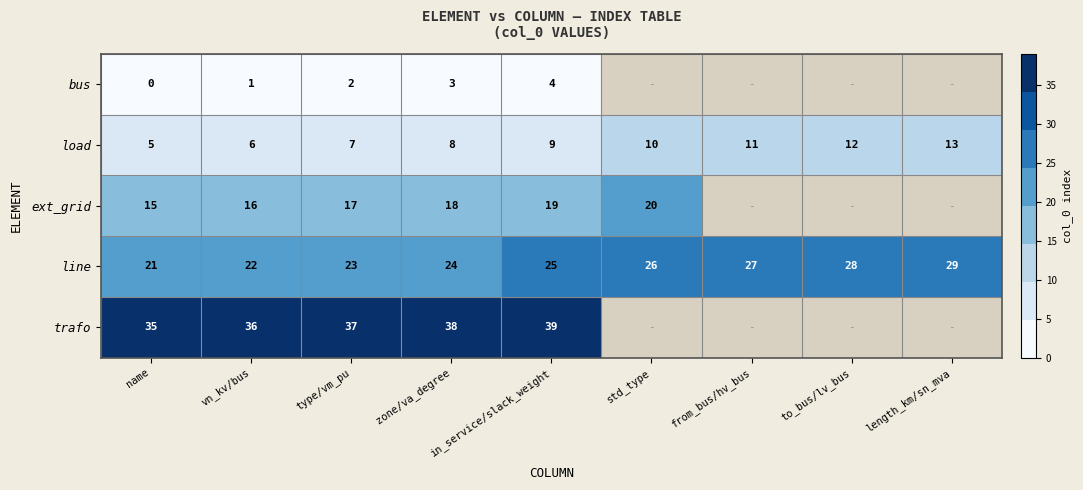

Count the line values in the range 23 to 27.

5